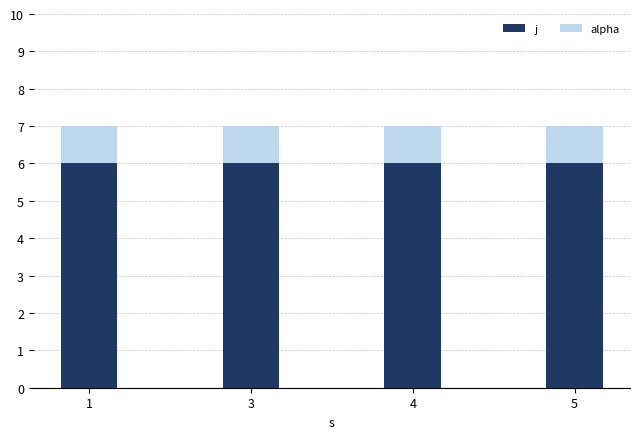

What is the average value of the j series?

6